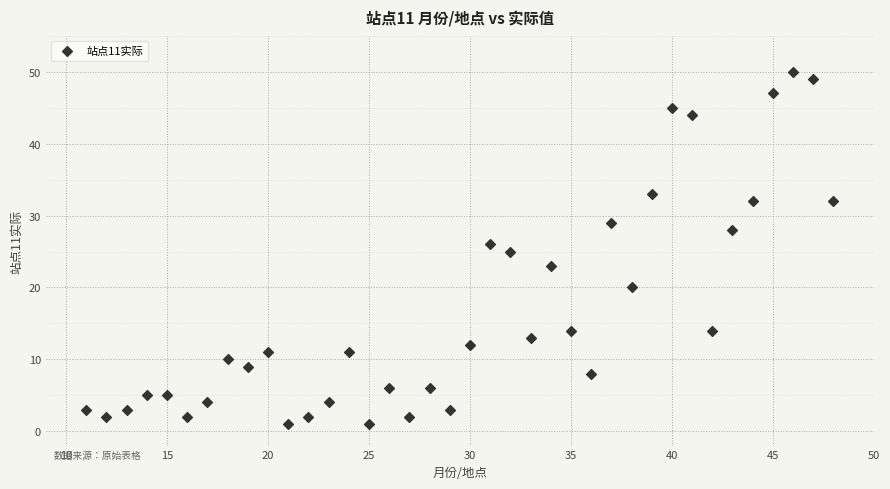

What is the range of X values (max minus min)?

37